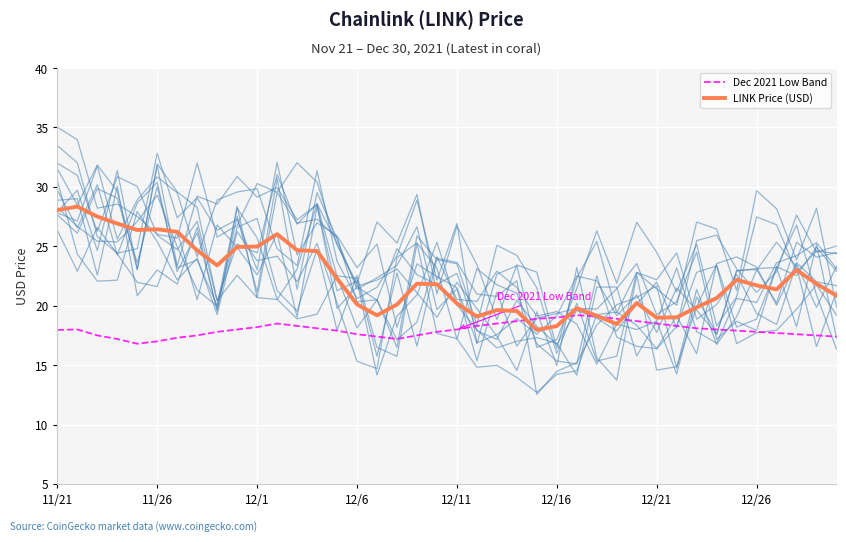

List the series in order of their peak value, highest first.

LINK Price (USD), Dec 2021 Low Band